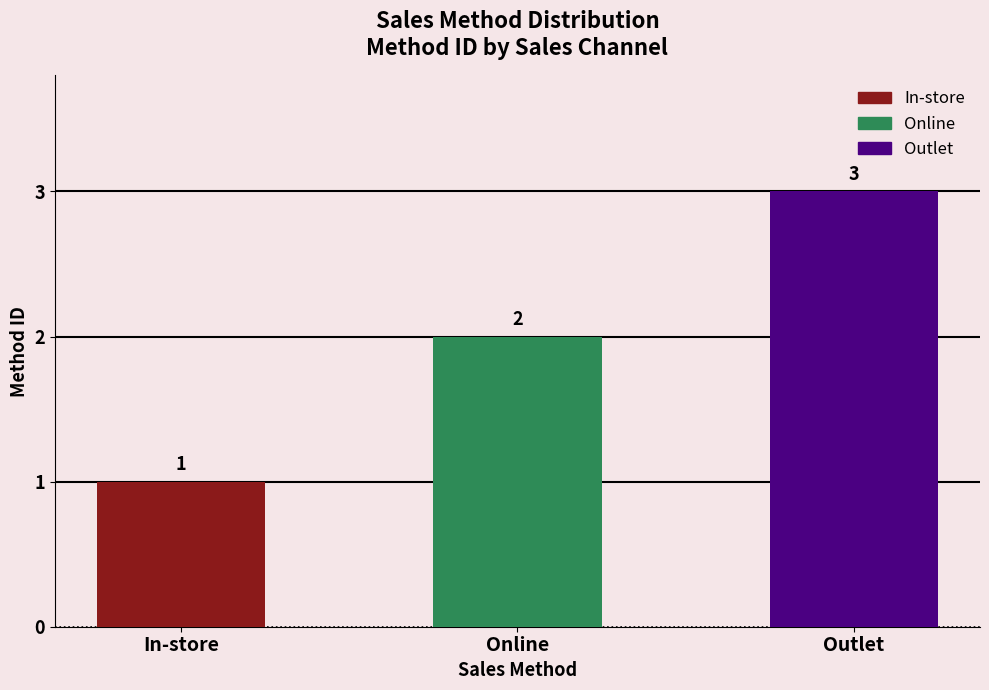

Reading left to right, extract all data points from this chart.

In-store=1	Online=2	Outlet=3